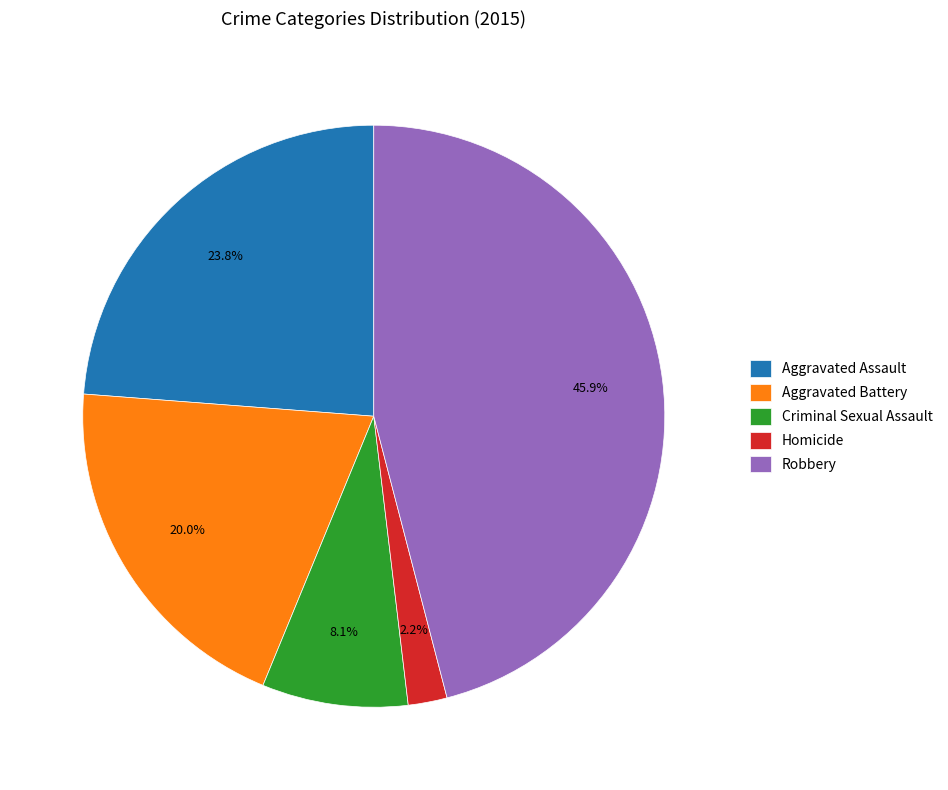

True or false: Criminal Sexual Assault accounts for 8% of the total.

True